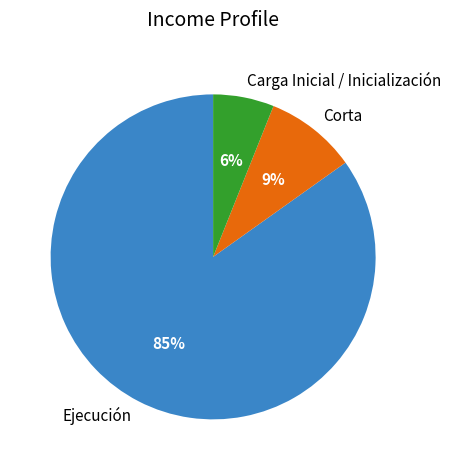

Which has a higher value, Carga Inicial / Inicialización or Ejecución?

Ejecución